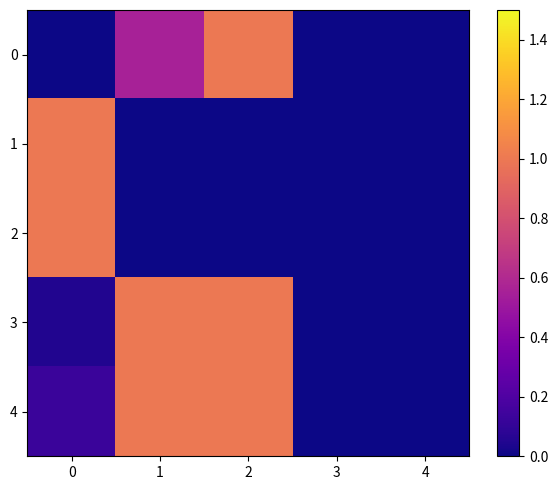

At 3, list the series in order from largest to smallest.

0, 1, 2, 3, 4